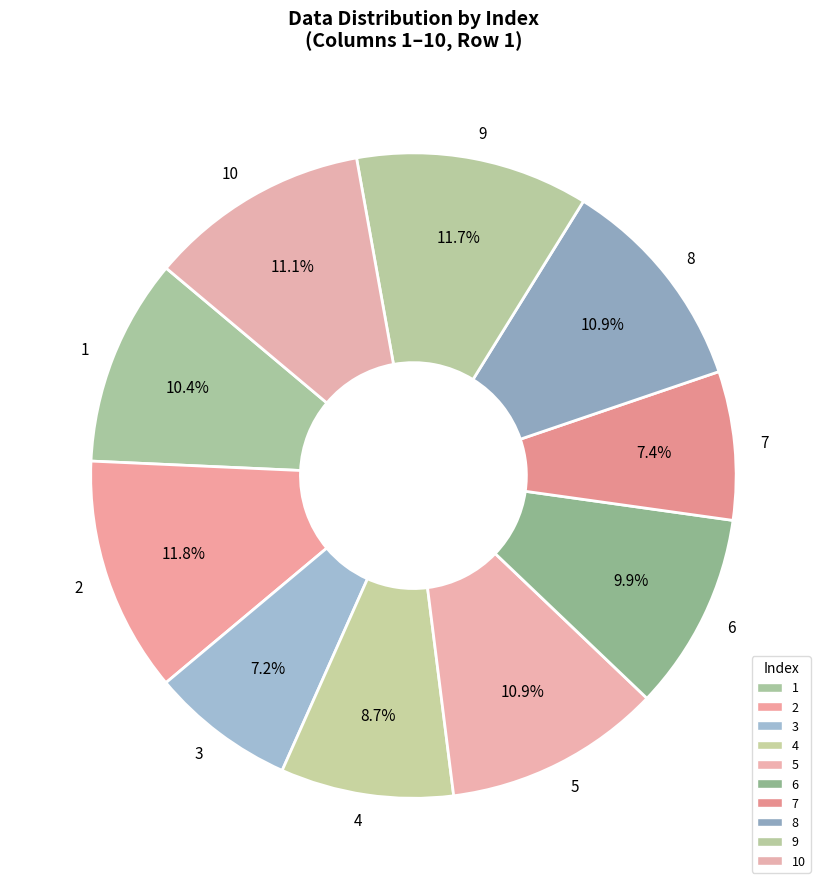

Is the sum of 7 and 1 greater than half?

No